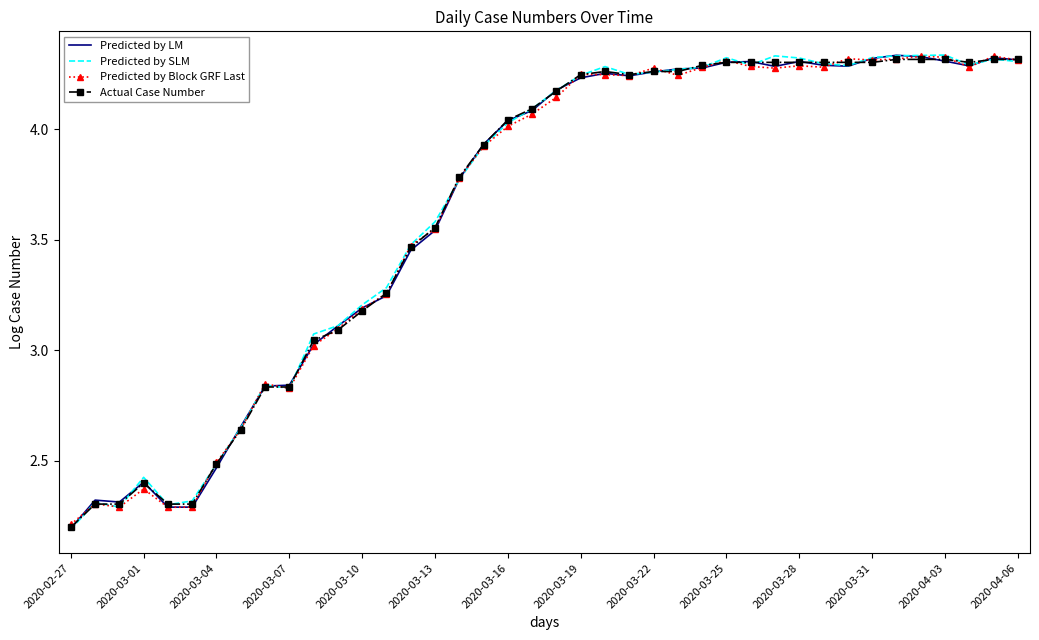

What is the lowest value of the Predicted by Block GRF Last series?

2.2